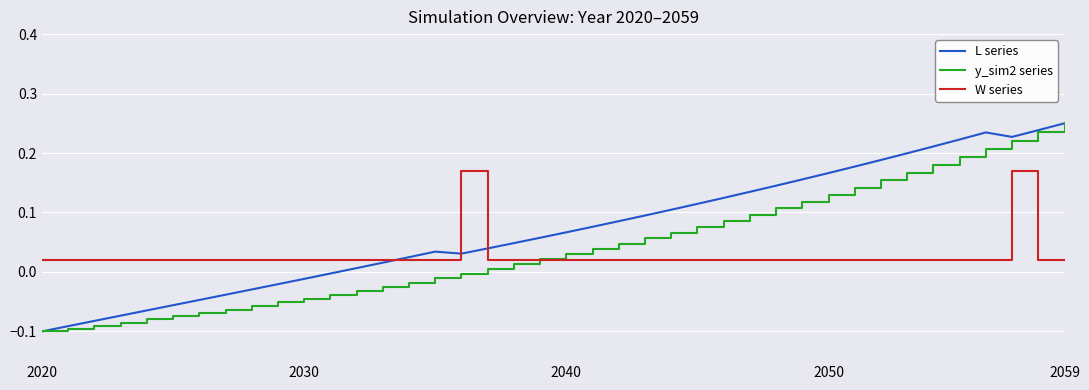

True or false: y_sim2 series has more than 0 points higher than both neighbors.

False